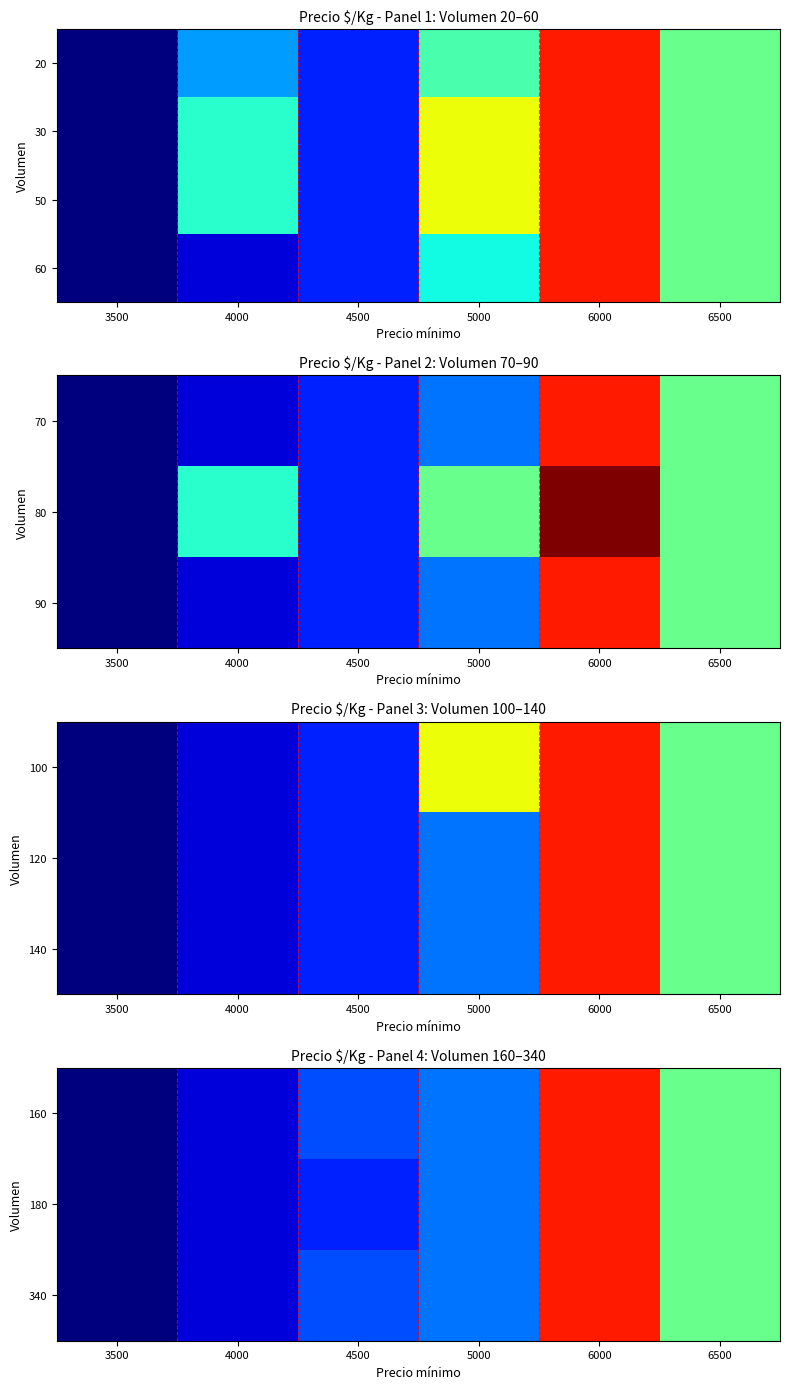

Between 4500 and 6000, which is larger?

6000